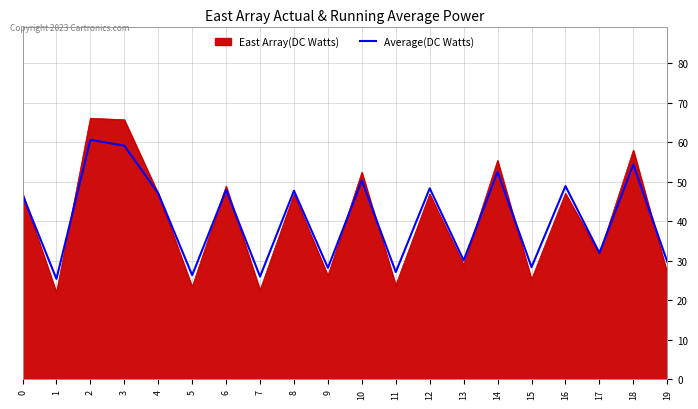

Rank the series by their maximum value, from highest to lowest.

East Array(DC Watts), Average(DC Watts)